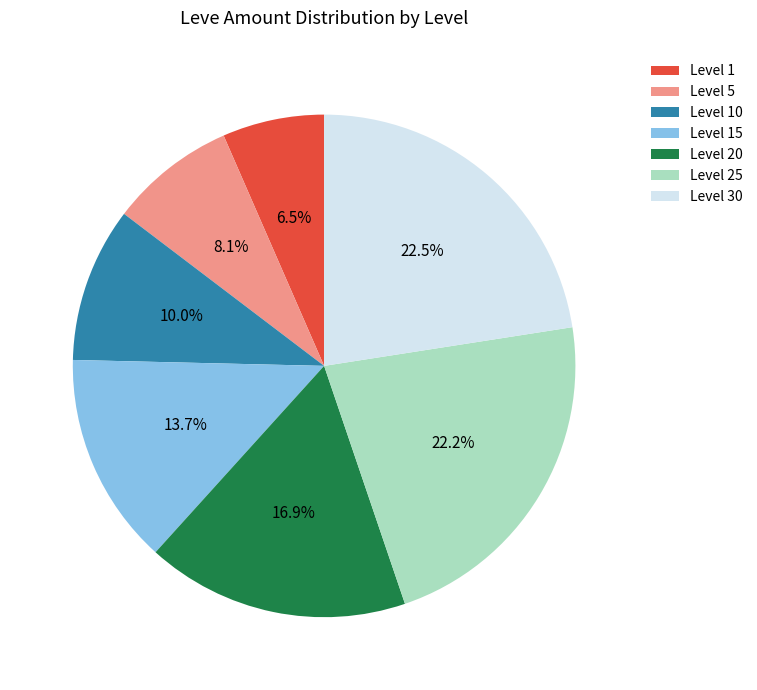

Is Level 1 the majority of the pie?

No